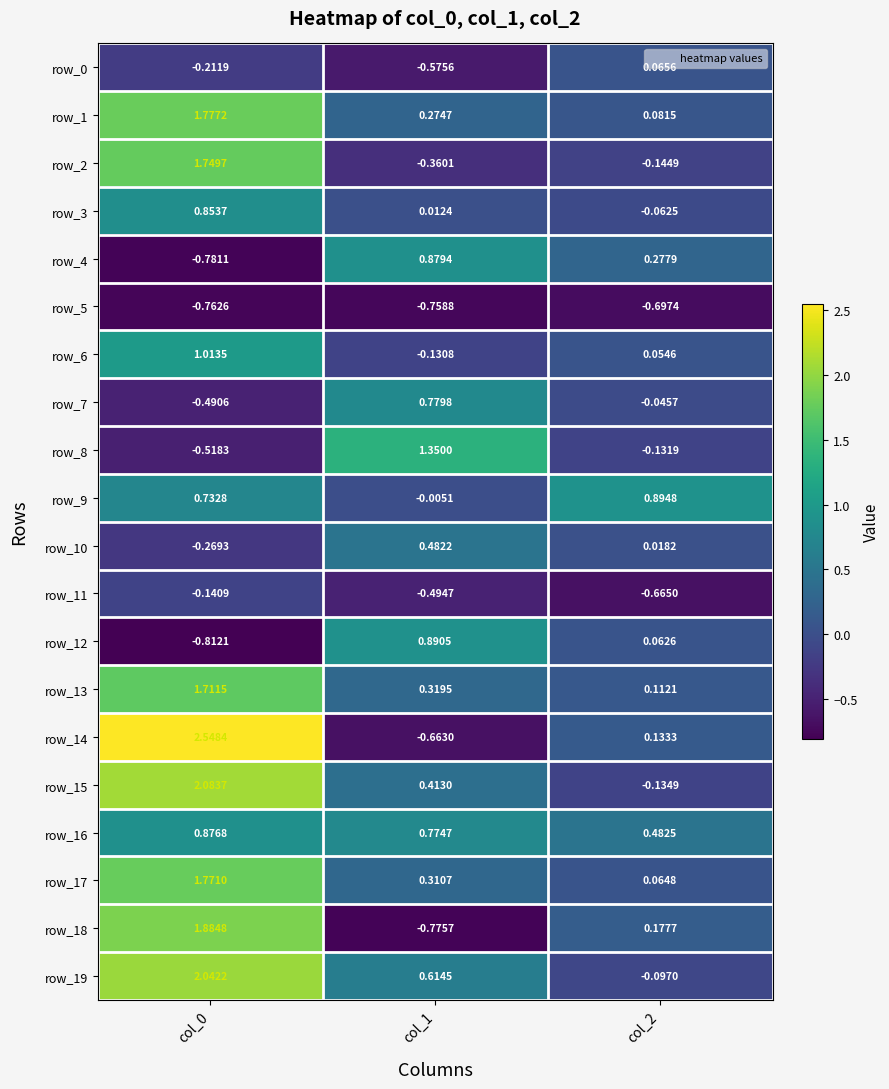

Is the value of row_3 at col_0 greater than the value of row_12 at col_2?

Yes